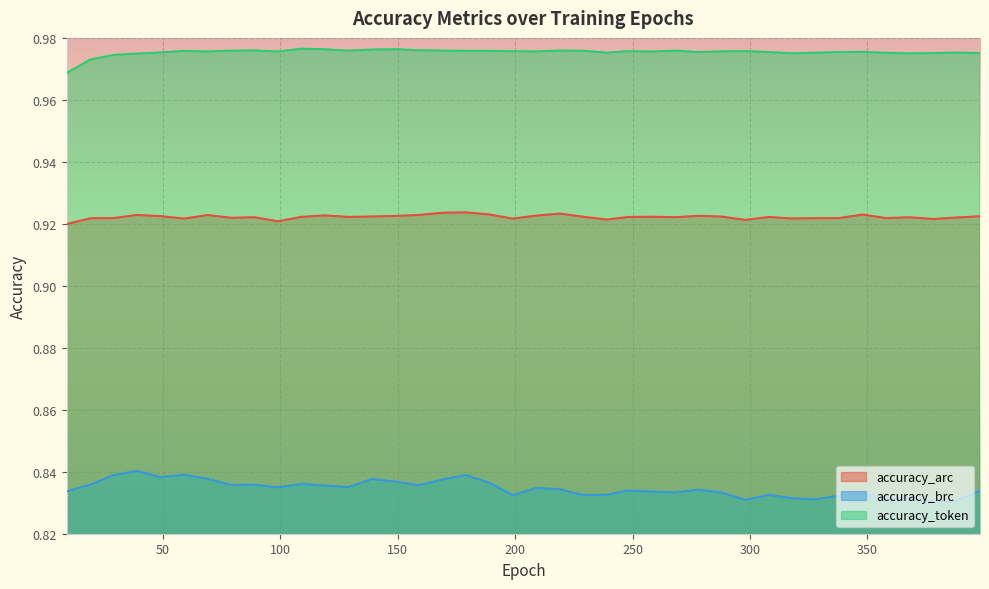

Rank the series by their maximum value, from highest to lowest.

accuracy_token, accuracy_arc, accuracy_brc